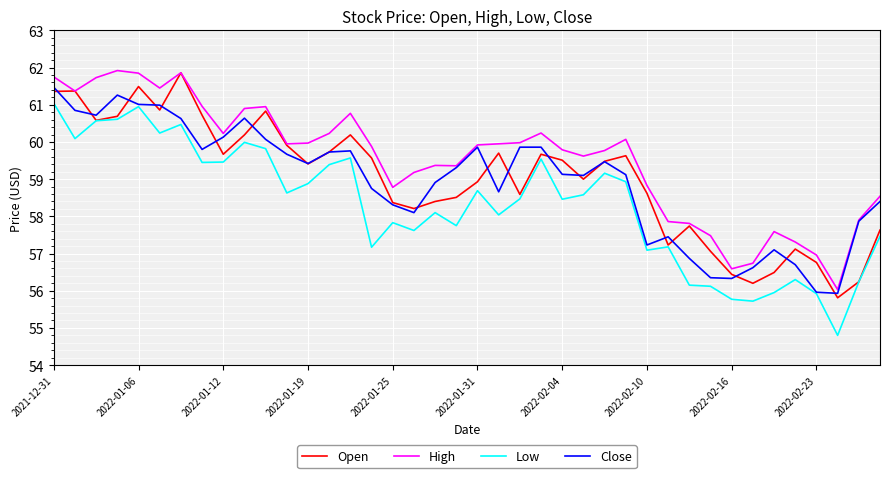

What is the maximum value shown in the chart?

61.9